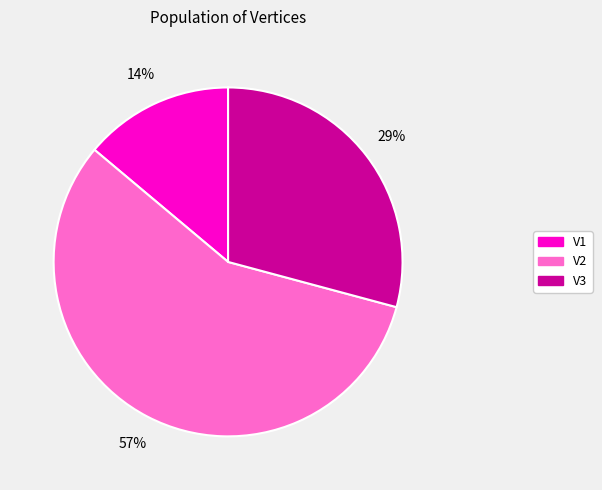

Between V2 and V1, which is larger?

V2